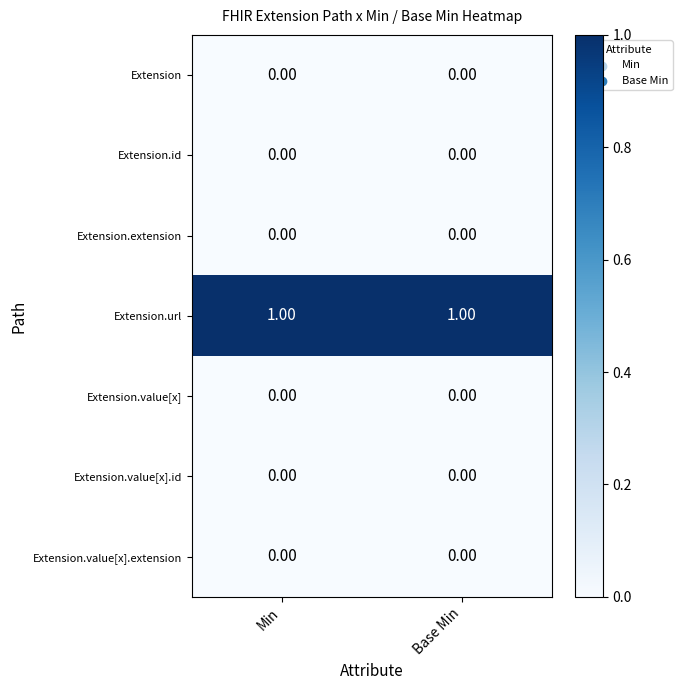

How many distinct data groups are displayed?

7